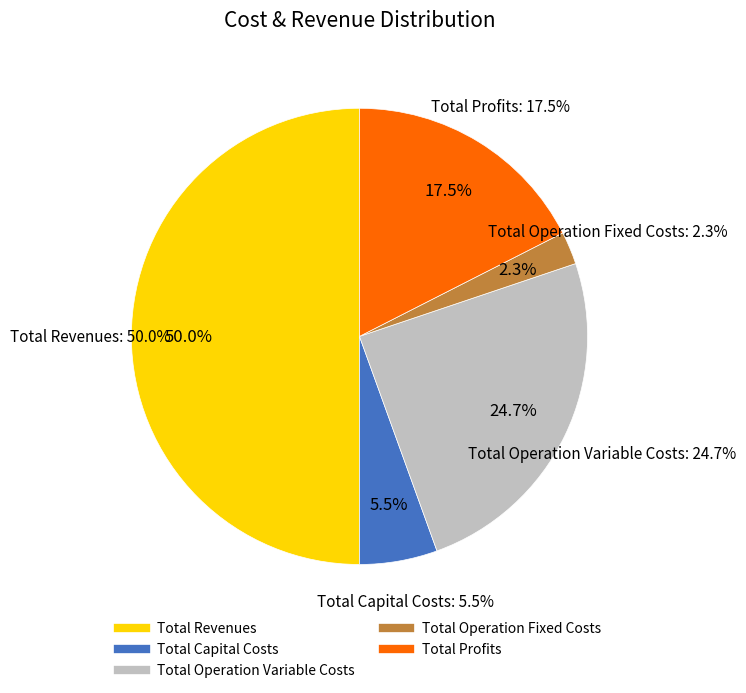

To the nearest percent, what percentage of the pie is Total Operation Variable Costs?

25%